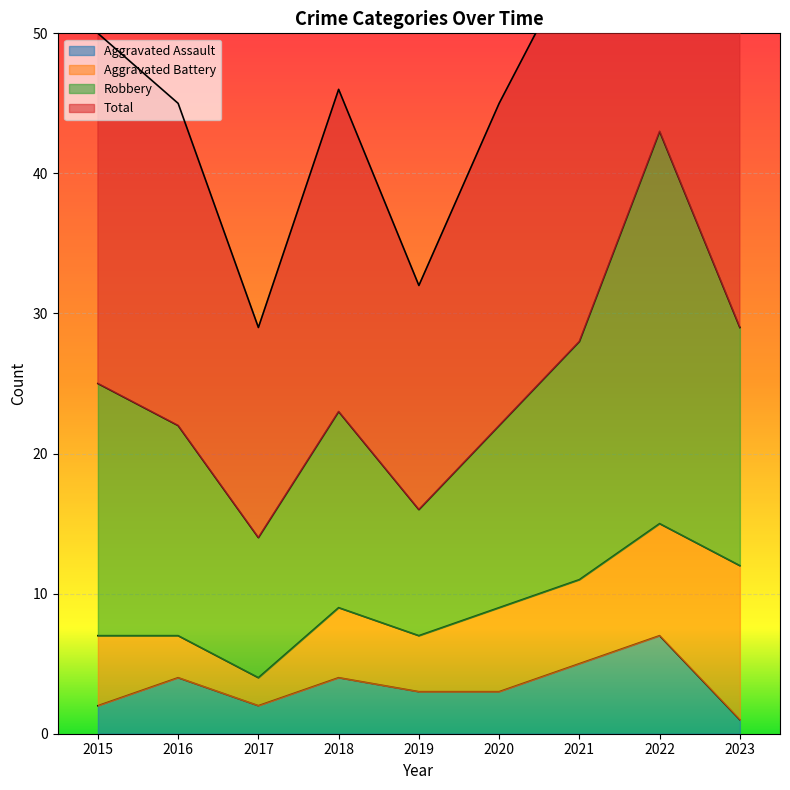

Which category has the highest value in the Aggravated Assault series?

2022